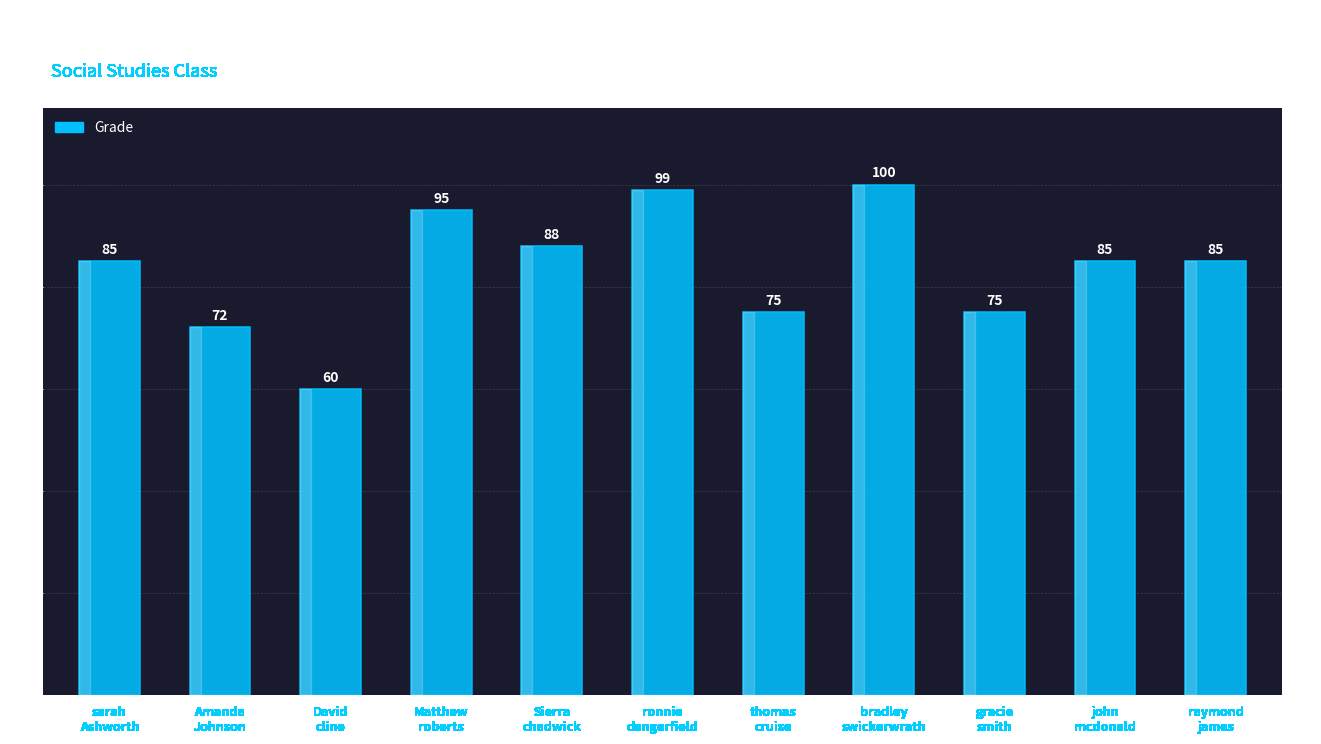

What is the label of the 1st bar from the left?

sarah
Ashworth